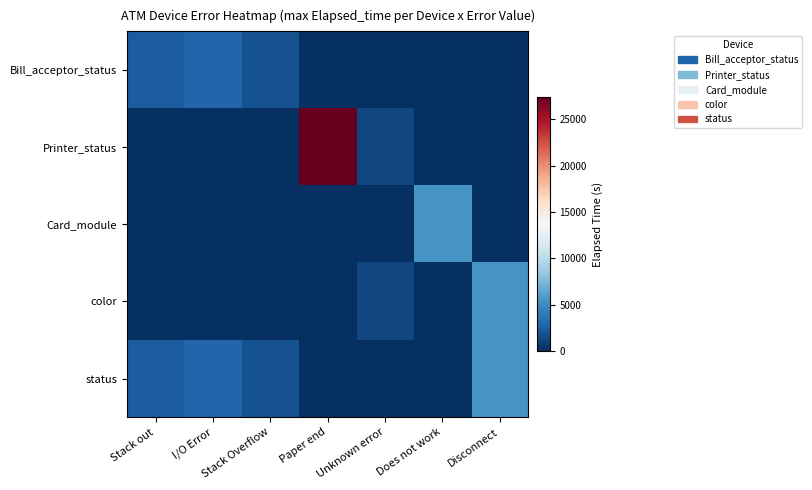

What is the maximum value shown in the chart?

27337